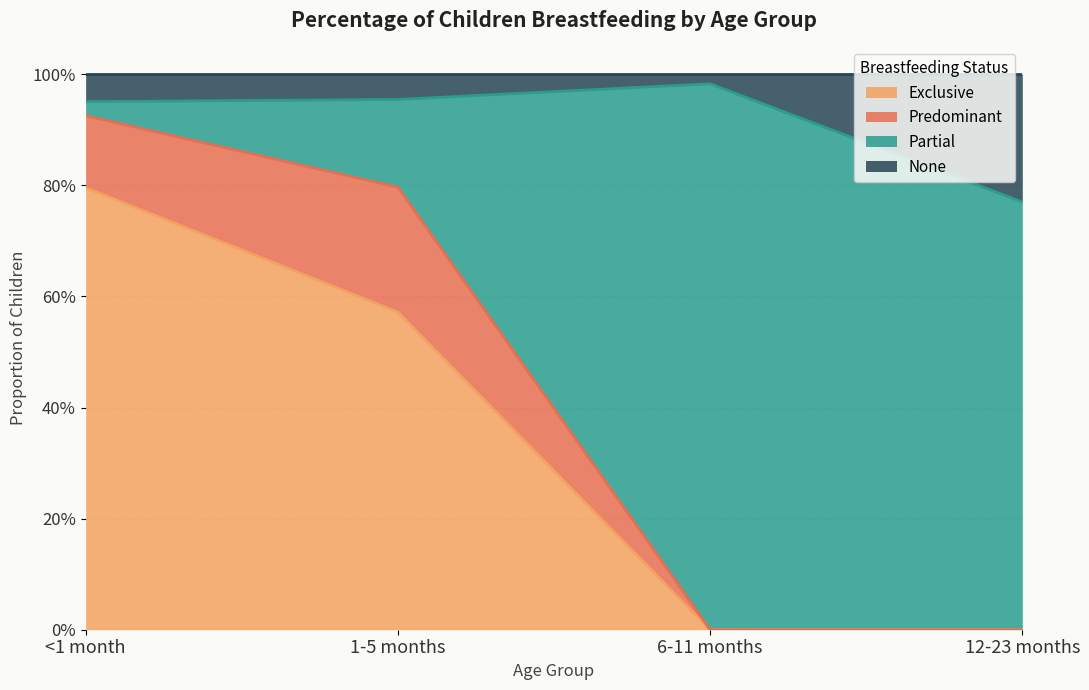

What is the difference between the maximum and minimum values in the Partial series?

0.9